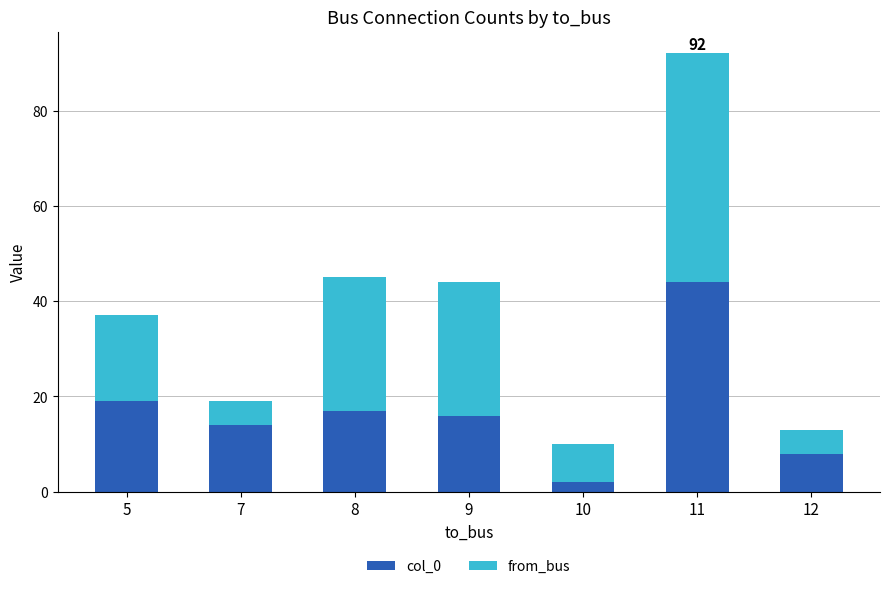

At which label is col_0 closest to 23?

5